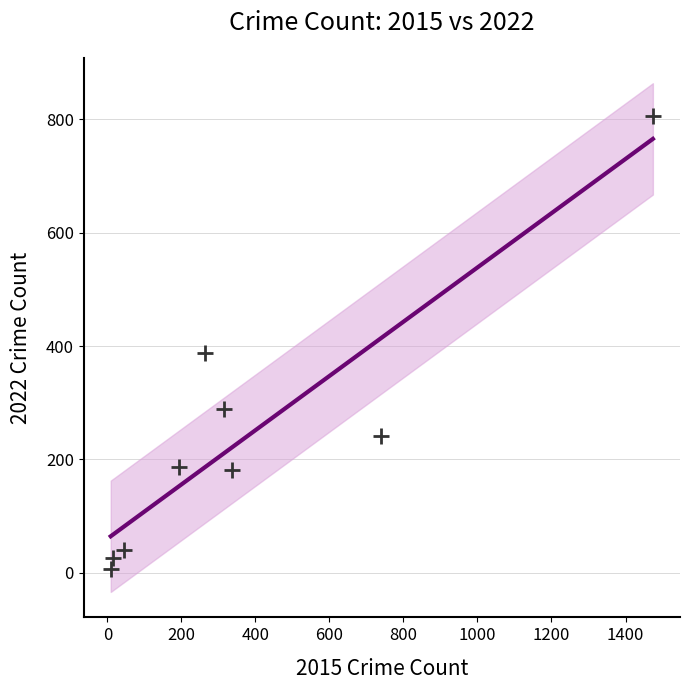

What Y value in the scatter plot is closest to 406?

387